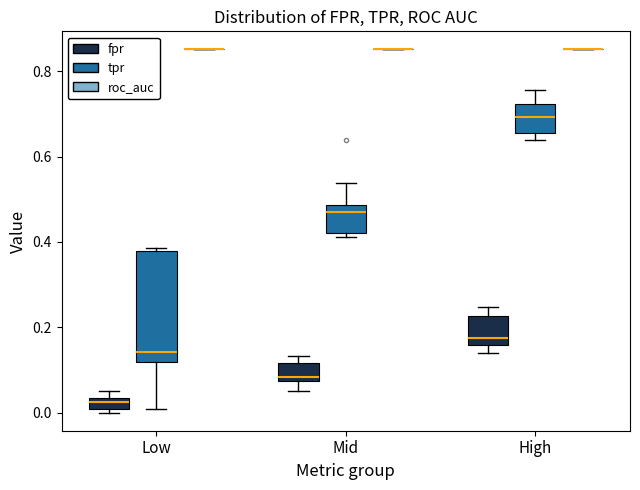

Comparing the boxes themselves (not the whiskers), which one is the tallest?

Low (tpr)